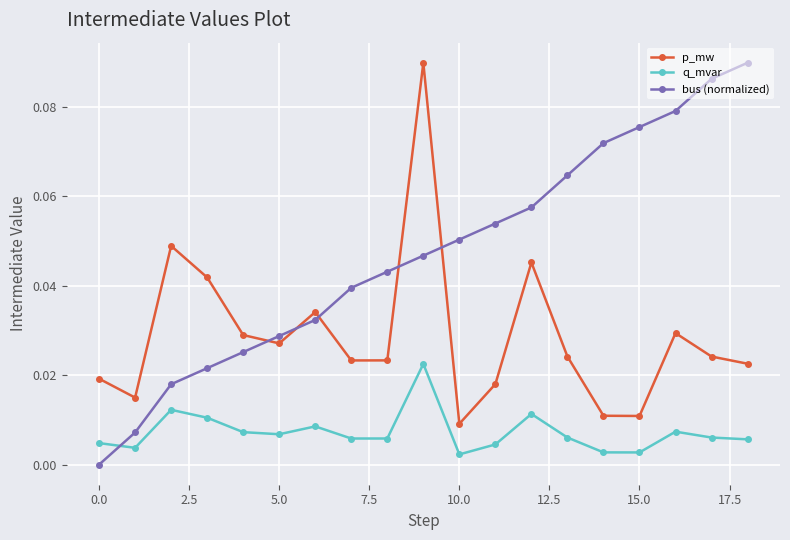

Does the chart have visible grid lines?

Yes